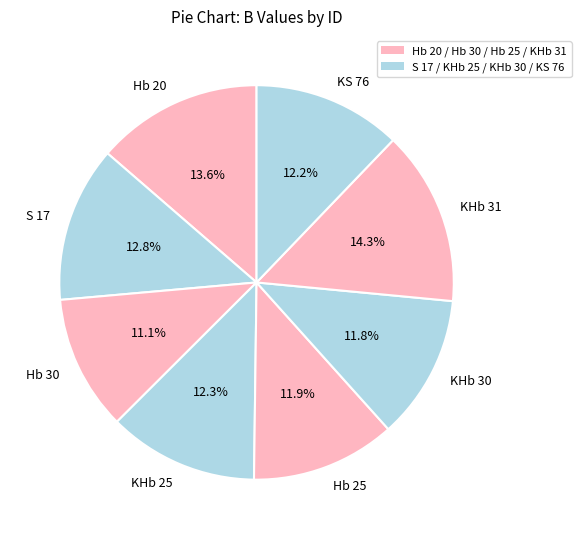

How many segments does this pie chart have?

8